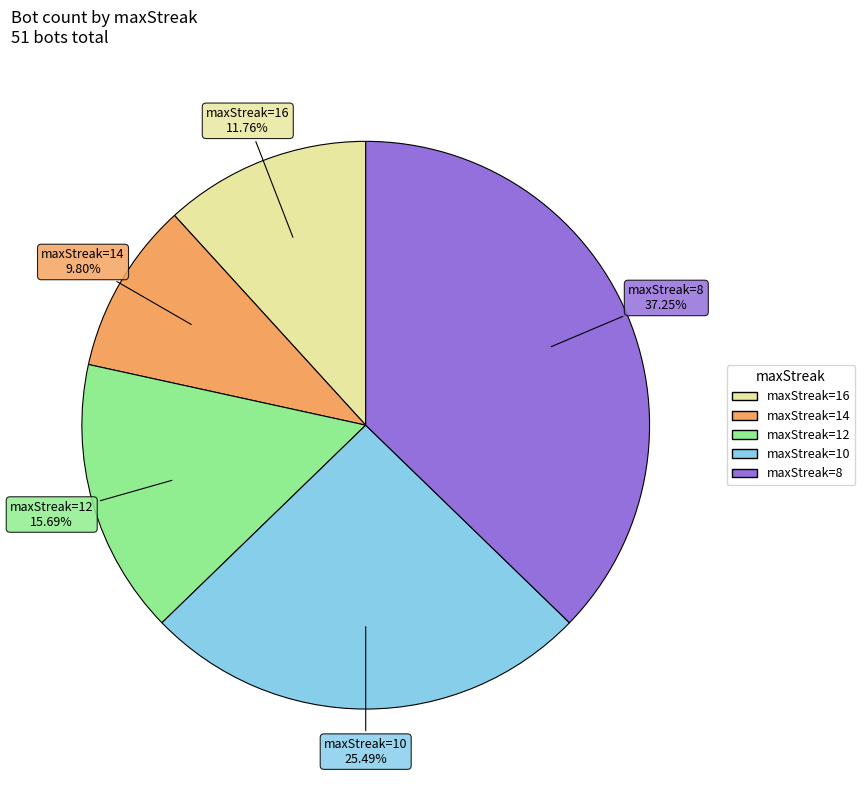

Is there any slice that represents more than half of the pie?

No